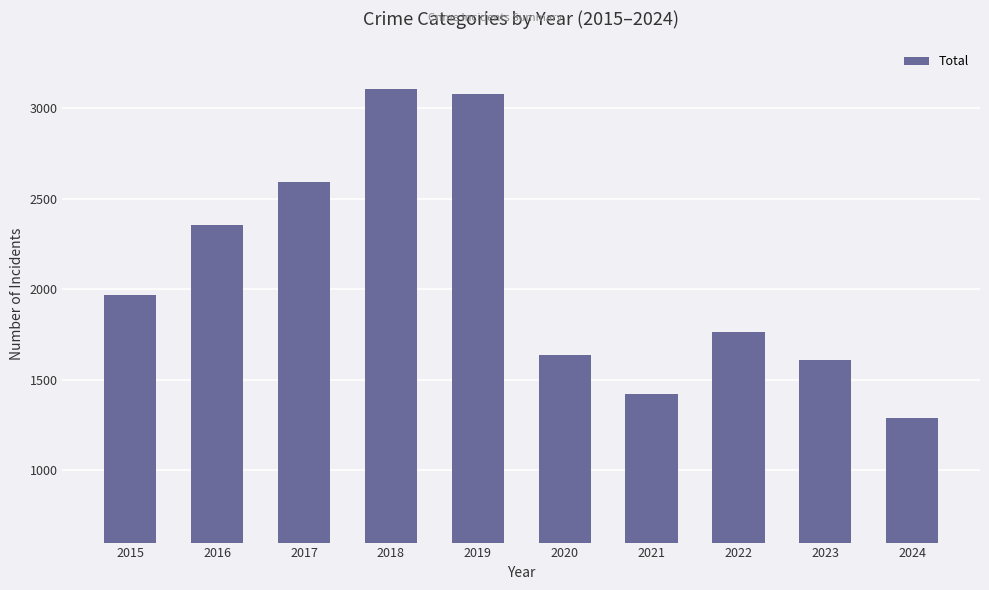

Reading left to right, extract all data points from this chart.

1968	2352	2592	3105	3080	1634	1422	1761	1611	1290